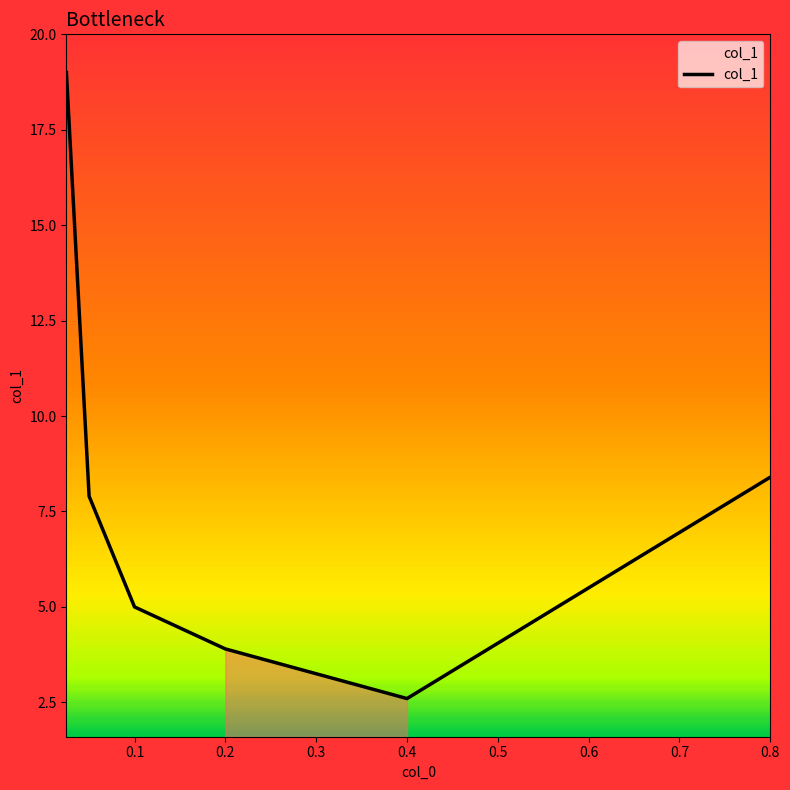

What is the sum of all values?

46.8